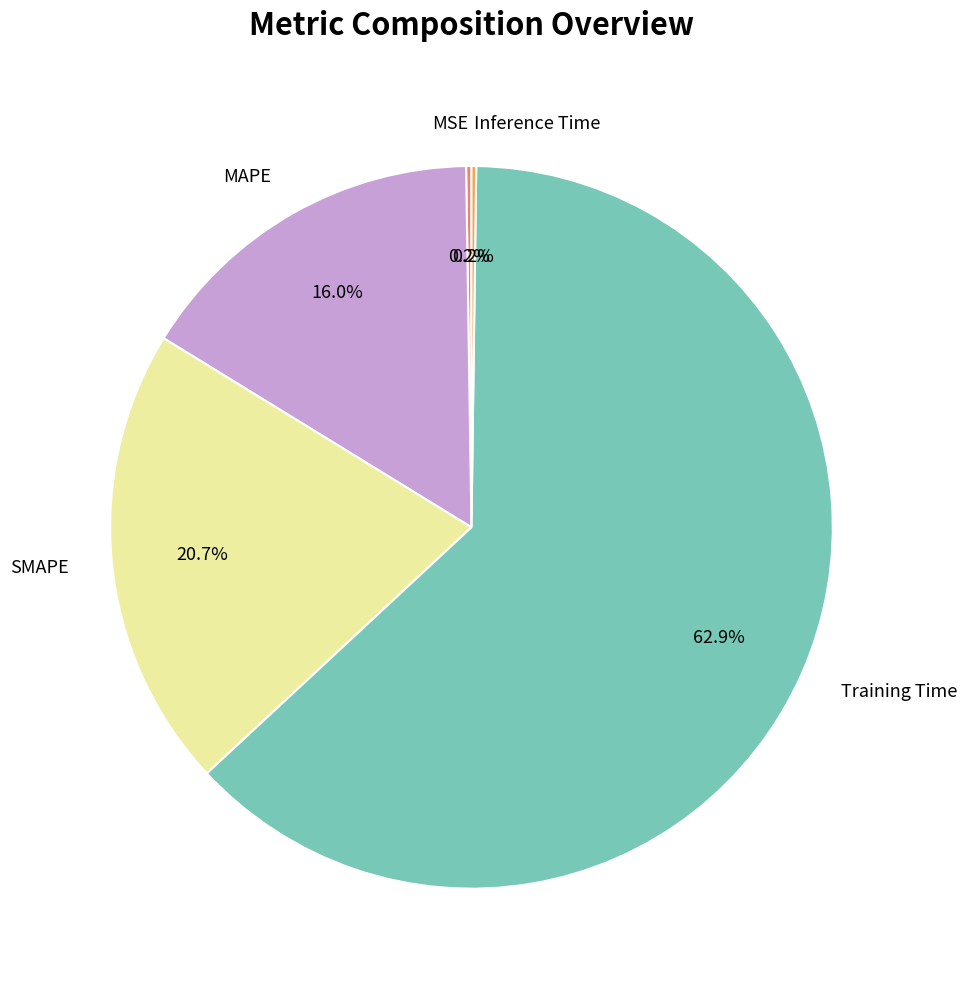

What percentage is the Training Time slice, to the nearest percent?

63%